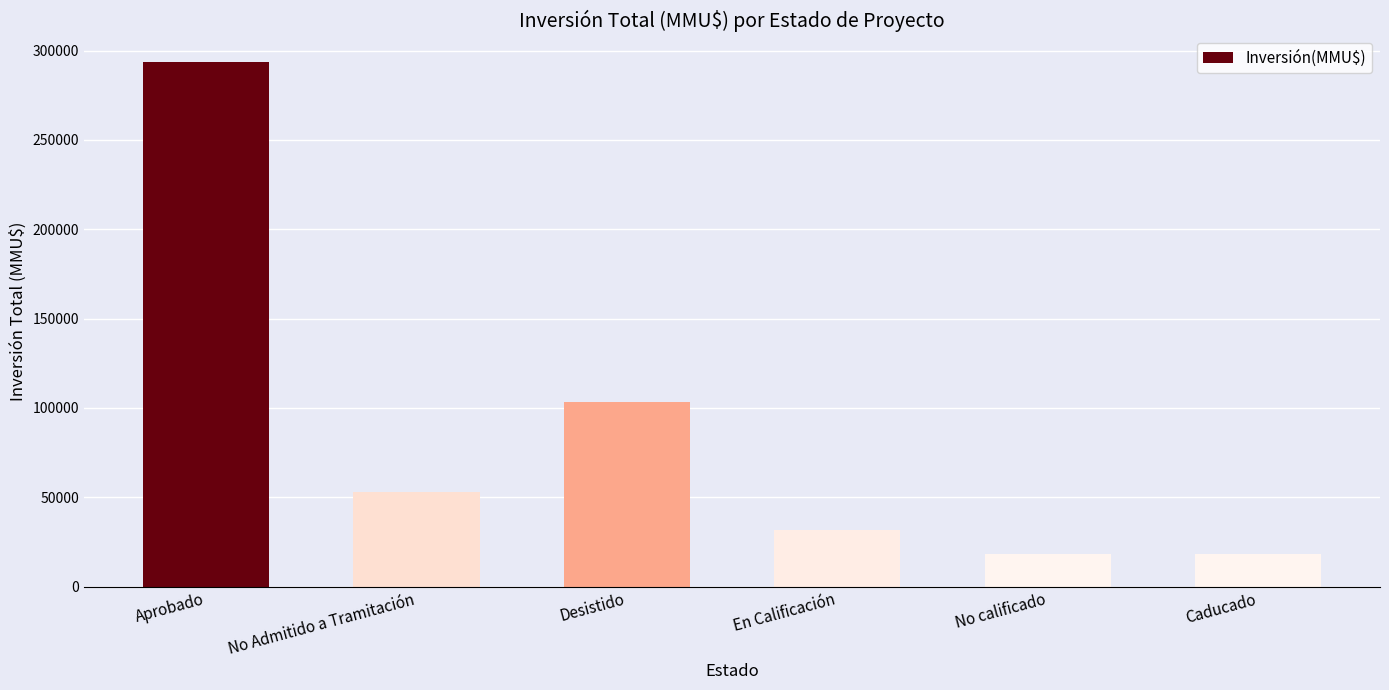

What is the label of the 3rd bar from the right?

En Calificación